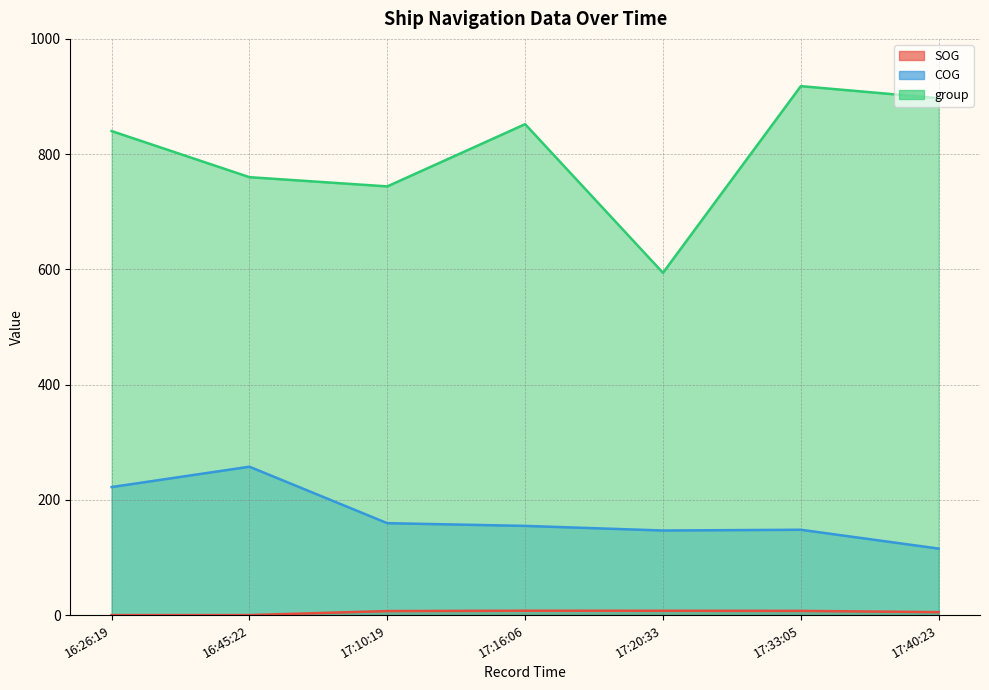

Where is group nearest to the value 756?

16:45:22